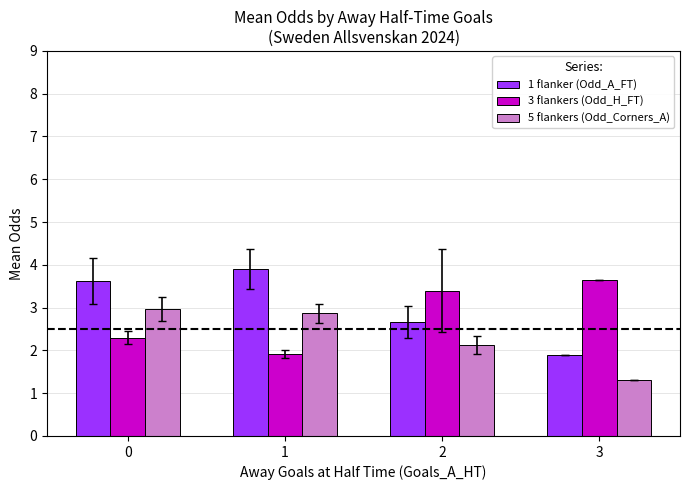

How many data points in 1 flanker (Odd_A_FT) are less than 3?

2